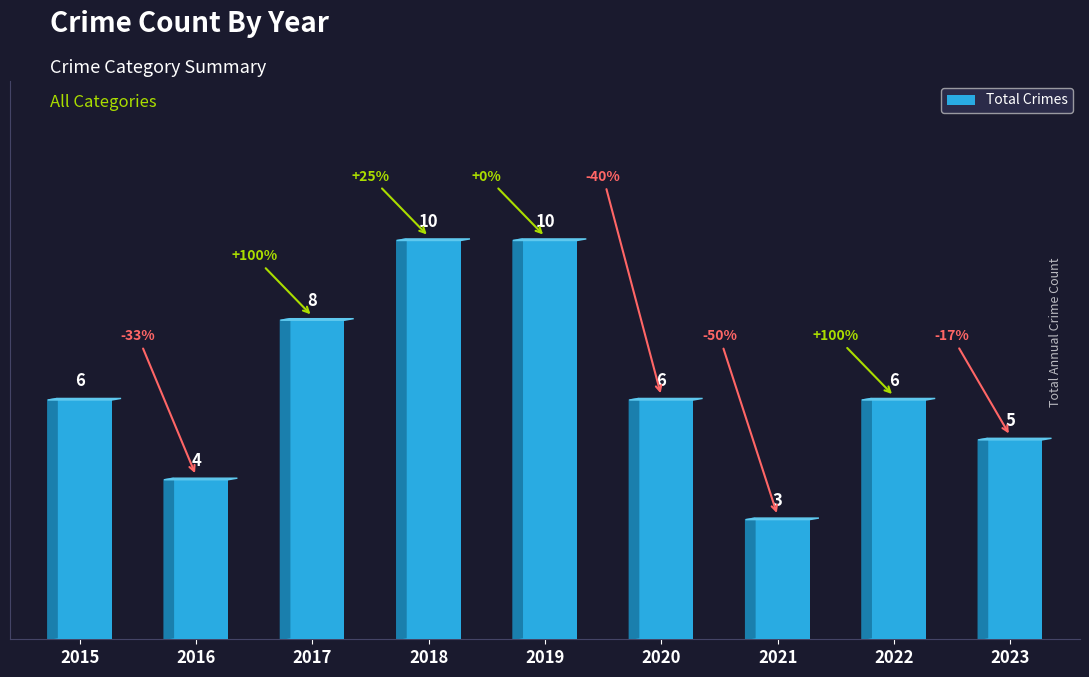

Count the values in the range 5 to 8.

5